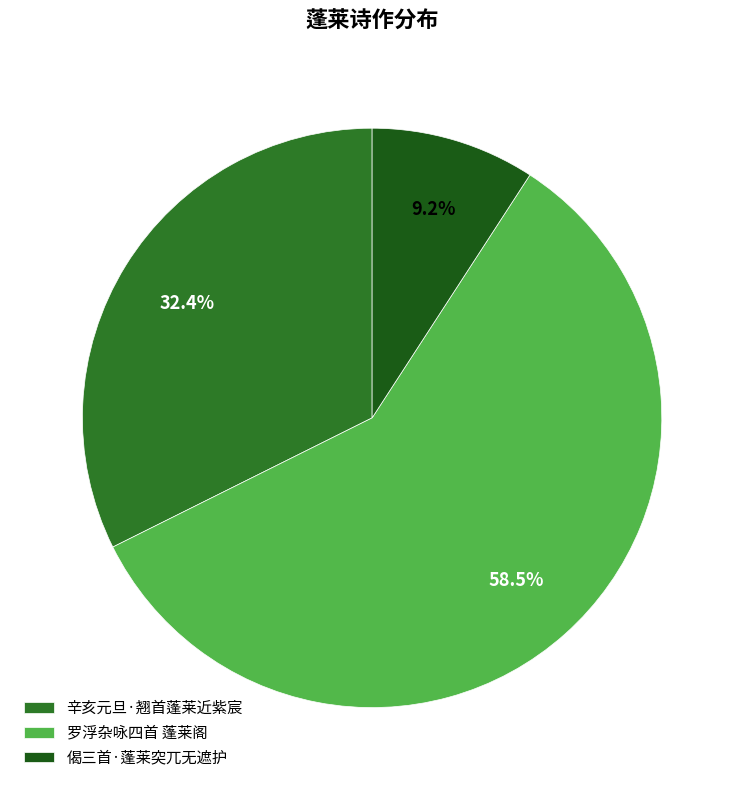

Does 罗浮杂咏四首 蓬莱阁 represent more than half of the total?

Yes